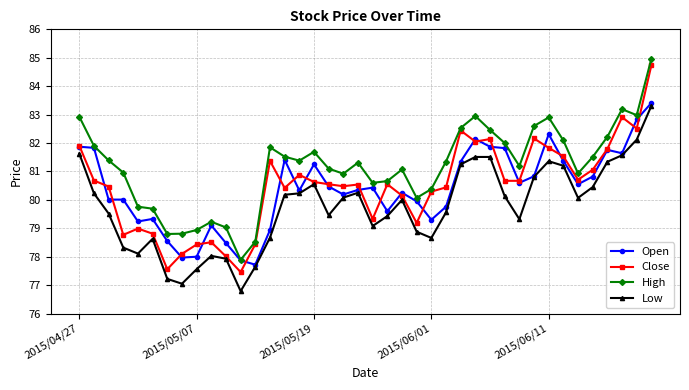

Which series has the largest range (max minus min)?

Close